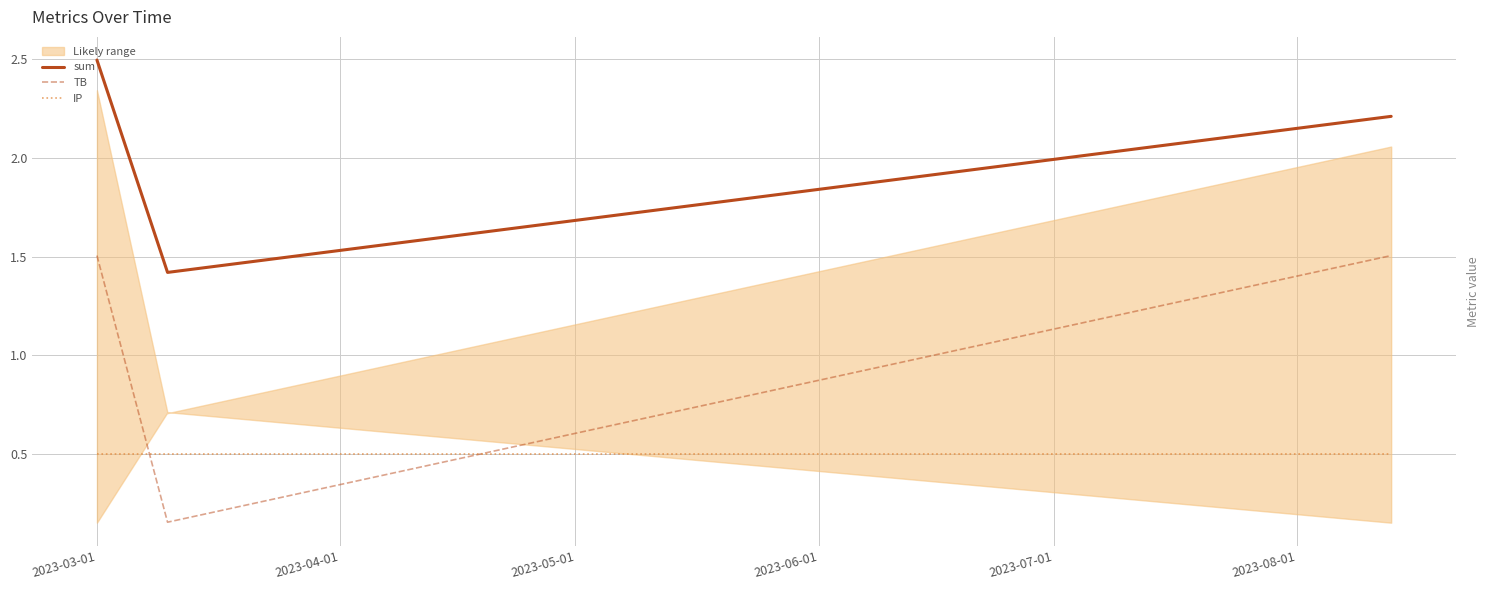

What is the minimum value for sum?

1.4